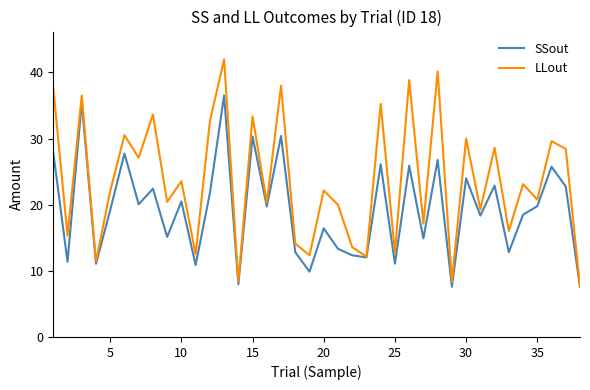

Rank the series by their average value, from lowest to highest.

SSout, LLout